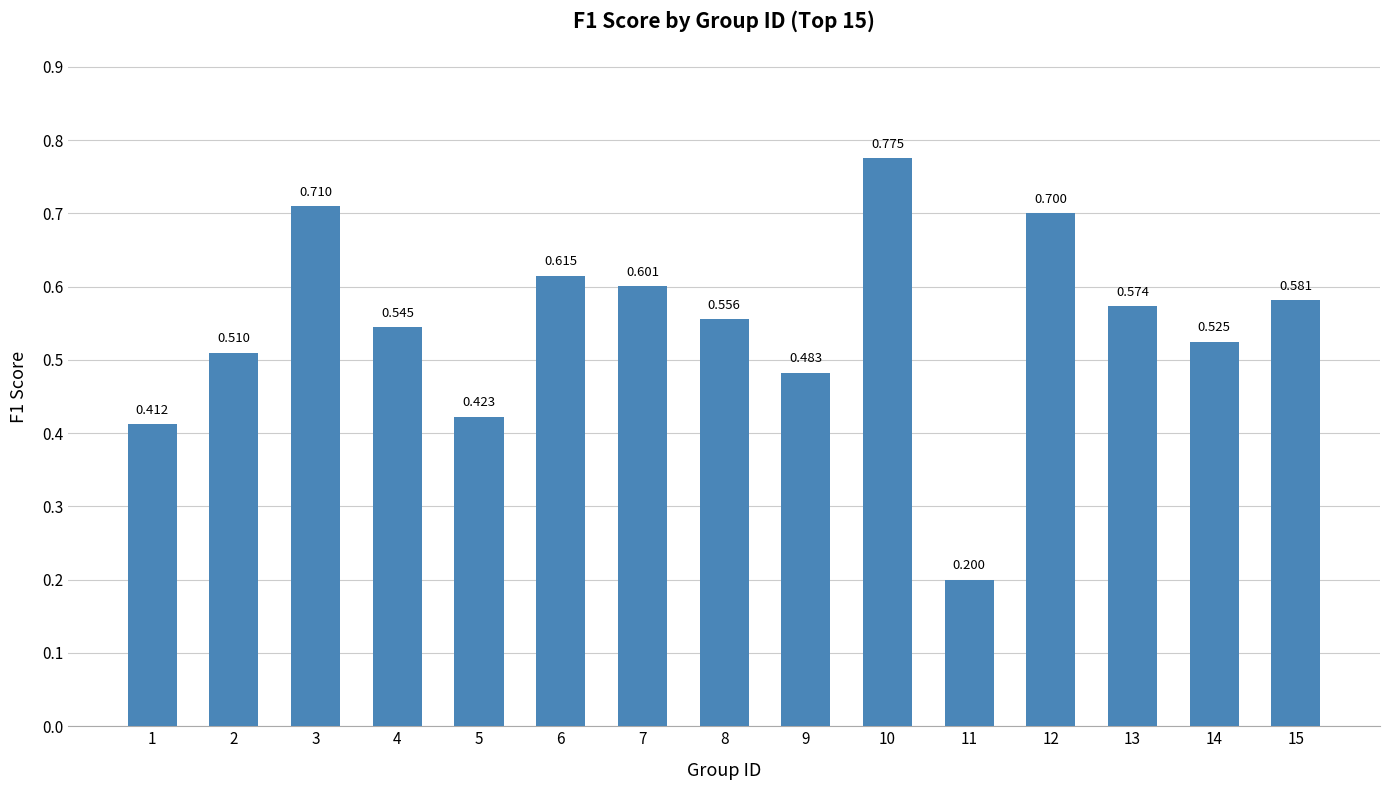

At which label is the value closest to 0?

11